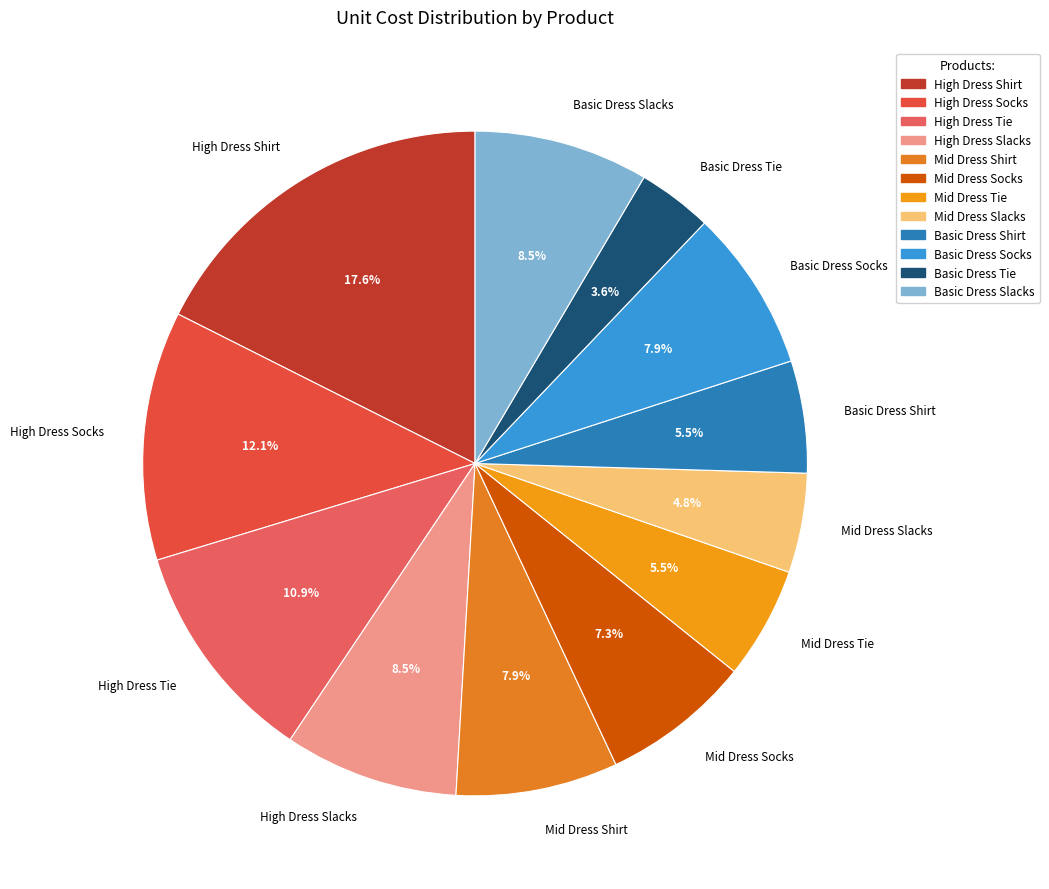

Is High Dress Tie the majority of the pie?

No